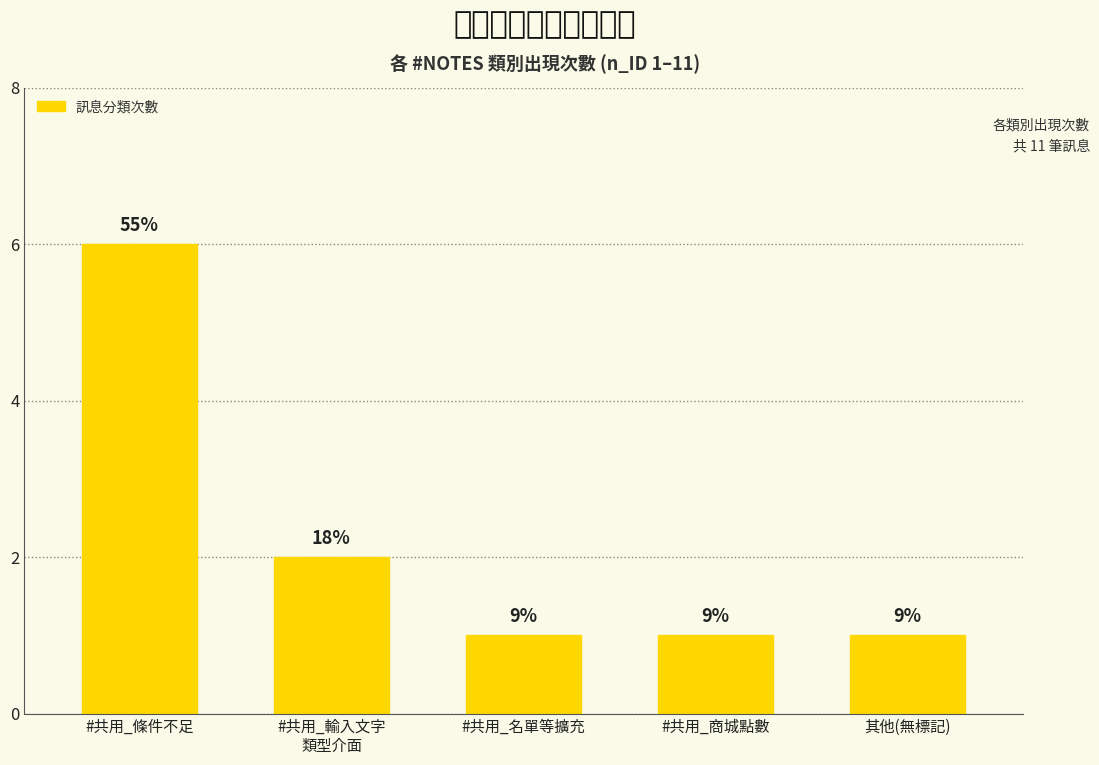

Are the bars horizontal?

No